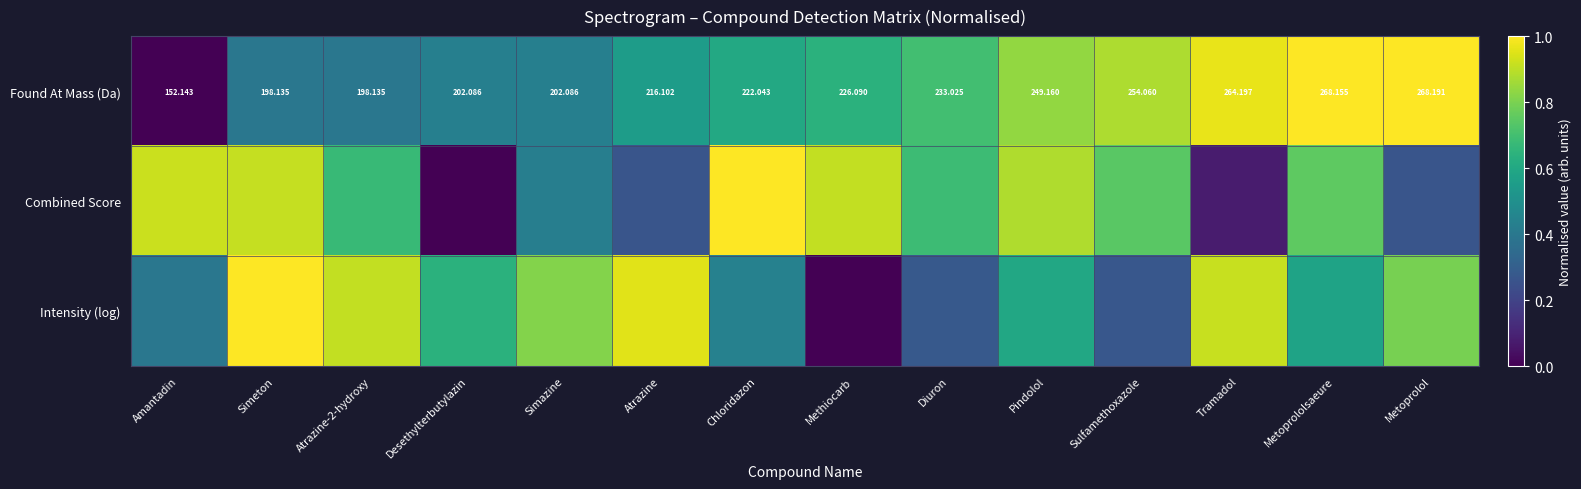

At which label is Found At Mass (Da) closest to 0?

Amantadin